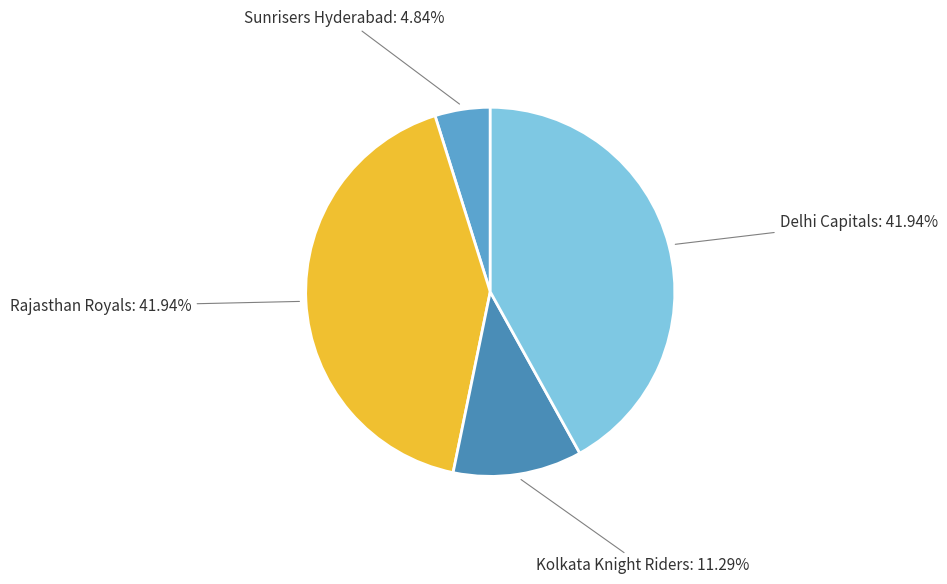

Approximately how many times larger is the value at Kolkata Knight Riders compared to Rajasthan Royals?

0.3